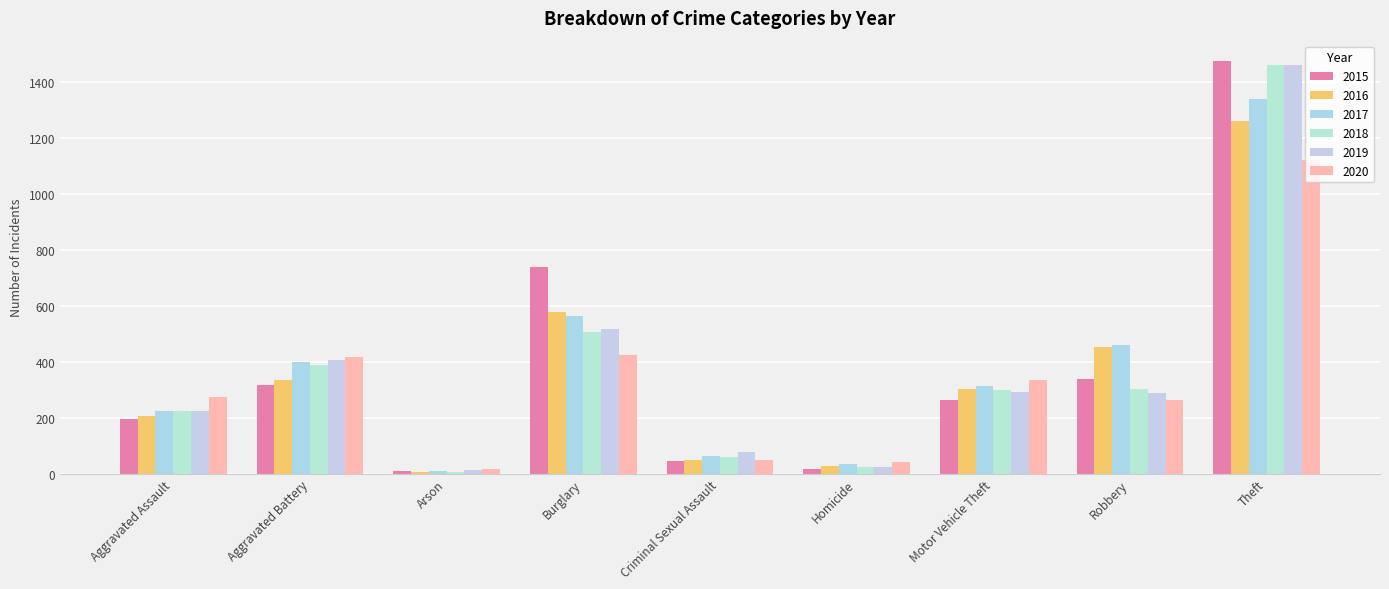

What is the maximum value for 2015?

1474